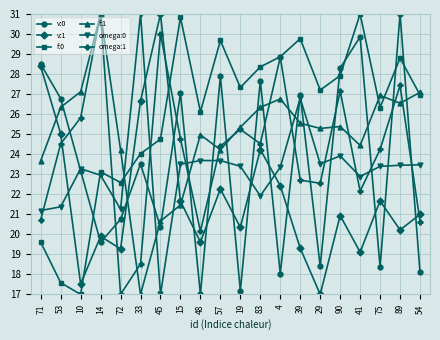

At how many categories does at least one series exceed 24?

20